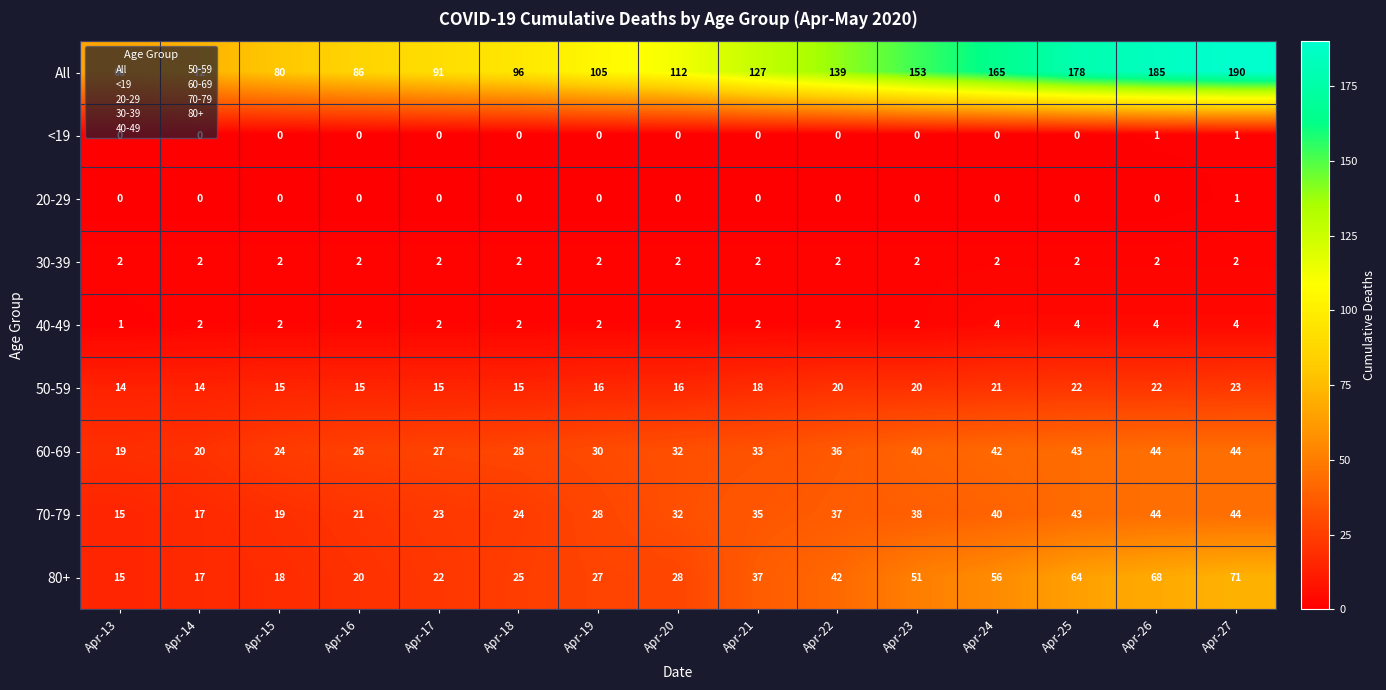

What is the spread (max minus min) of values at Apr-14?

72